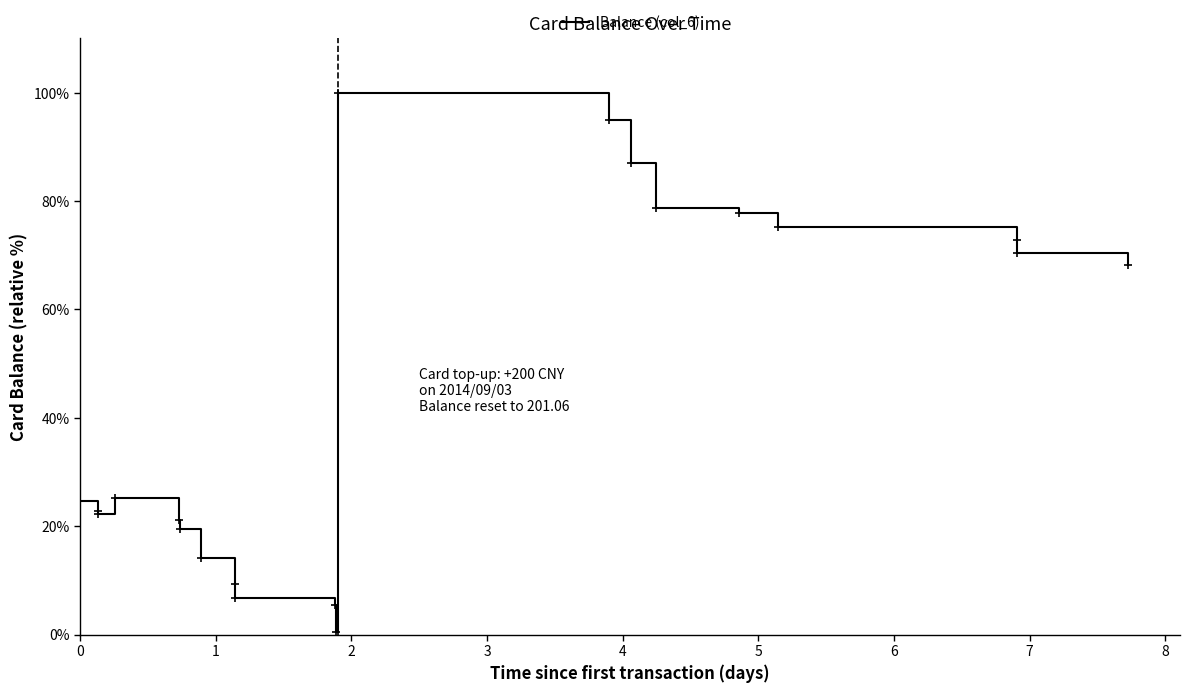

What is the difference between the maximum and minimum values?

99.5